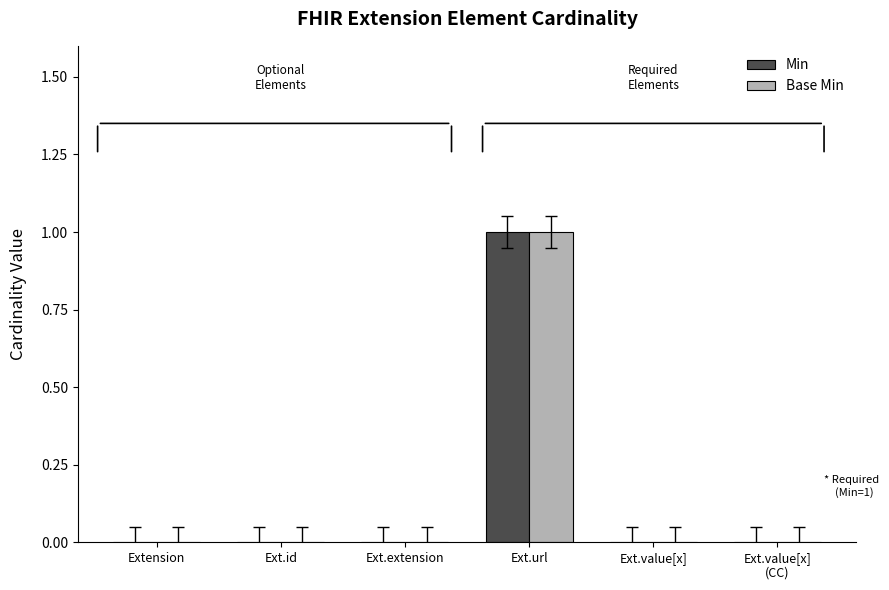

What are all the series names shown in the legend?

Min, Base Min